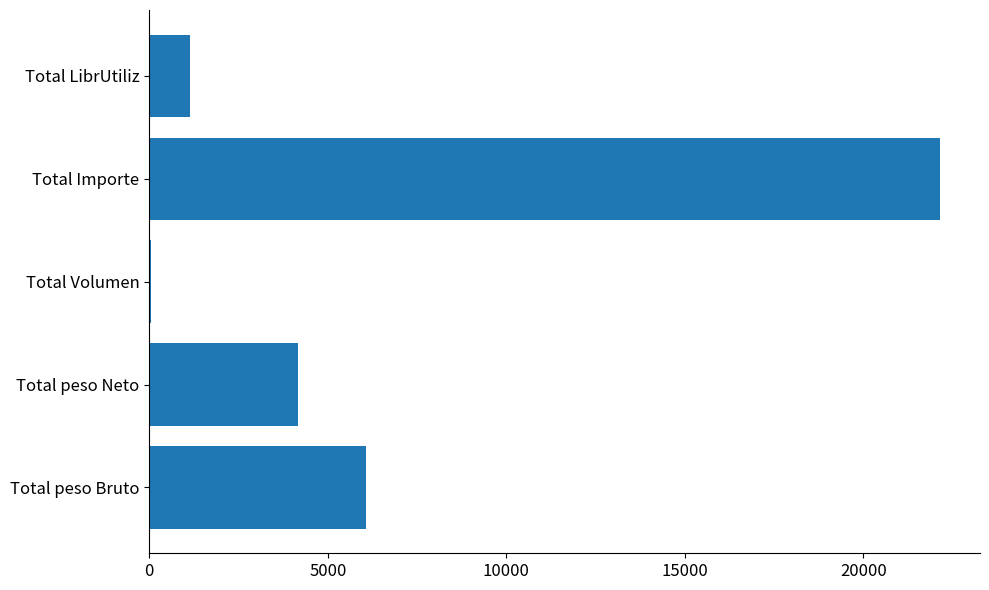

The value at Total Importe is 30468.8. True or false?

False